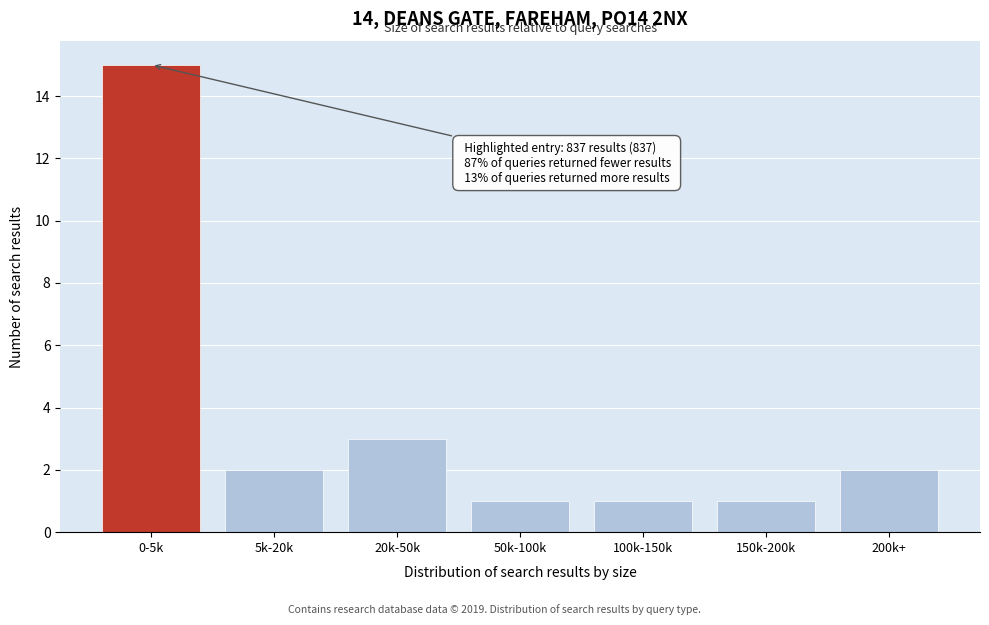

Reading right to left, transcribe all the data shown in this chart.

200k+=2	150k-200k=1	100k-150k=1	50k-100k=1	20k-50k=3	5k-20k=2	0-5k=15